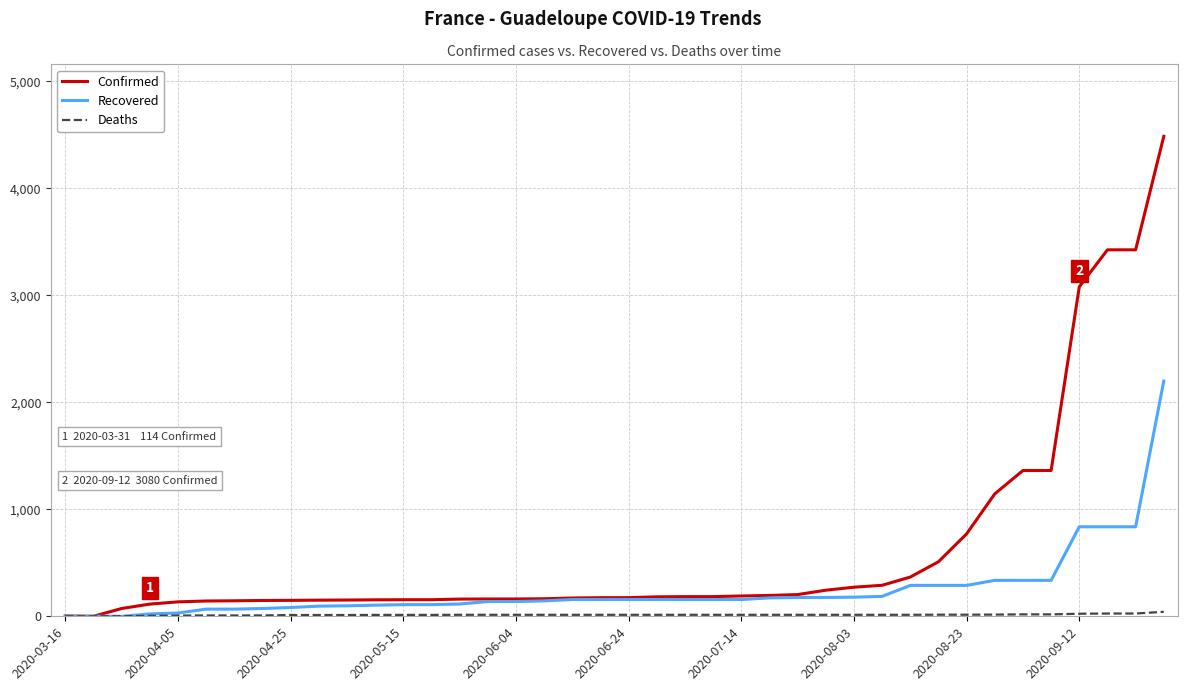

How many series are shown in this chart?

3